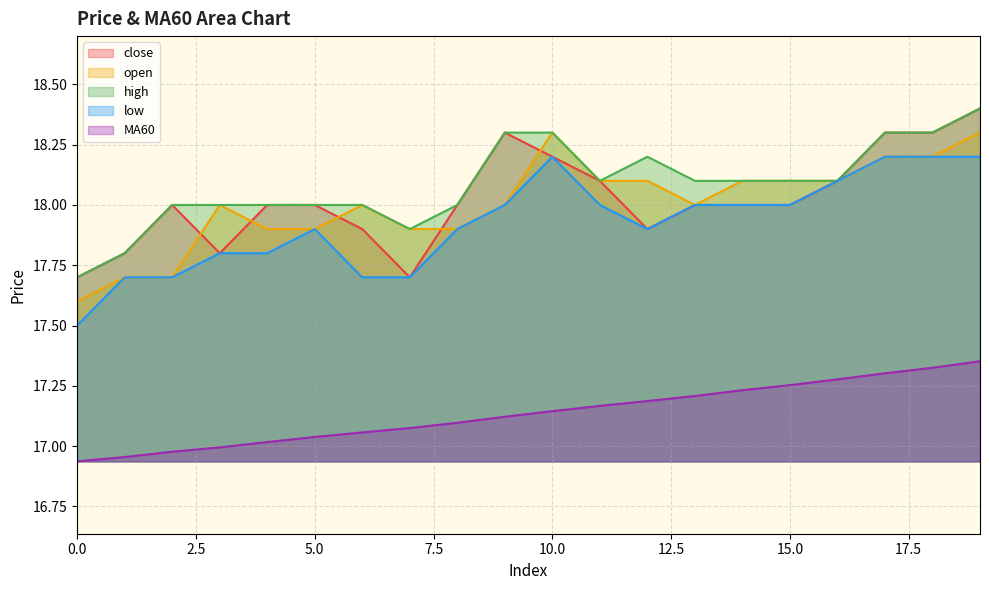

True or false: low and high cross at least once.

False